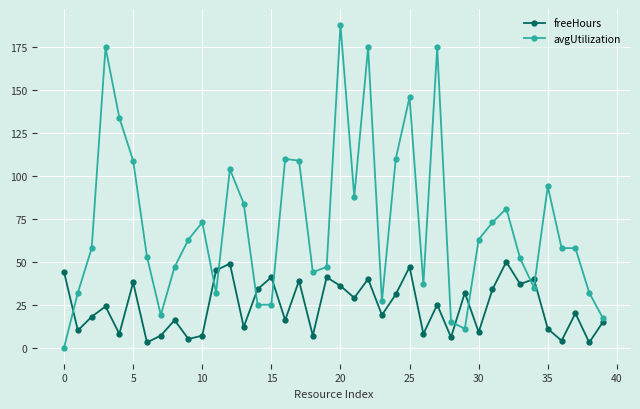

List the series in order of their peak value, lowest first.

freeHours, avgUtilization